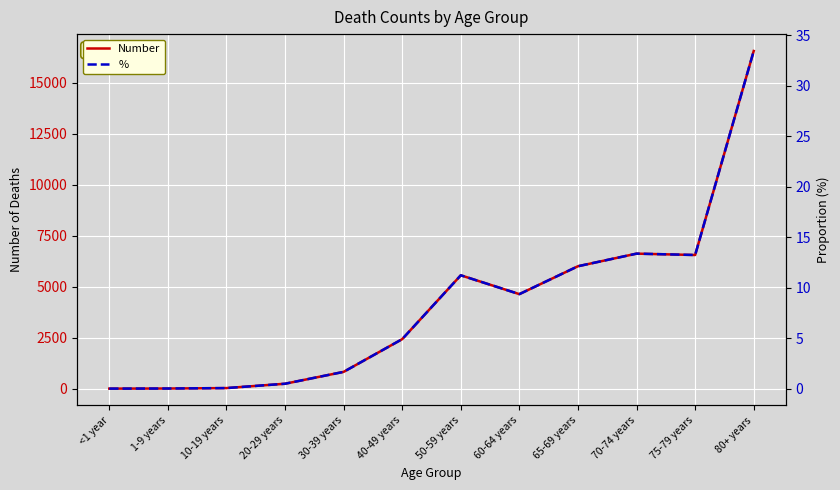

Where does the Number series first go above 4641?

50-59 years